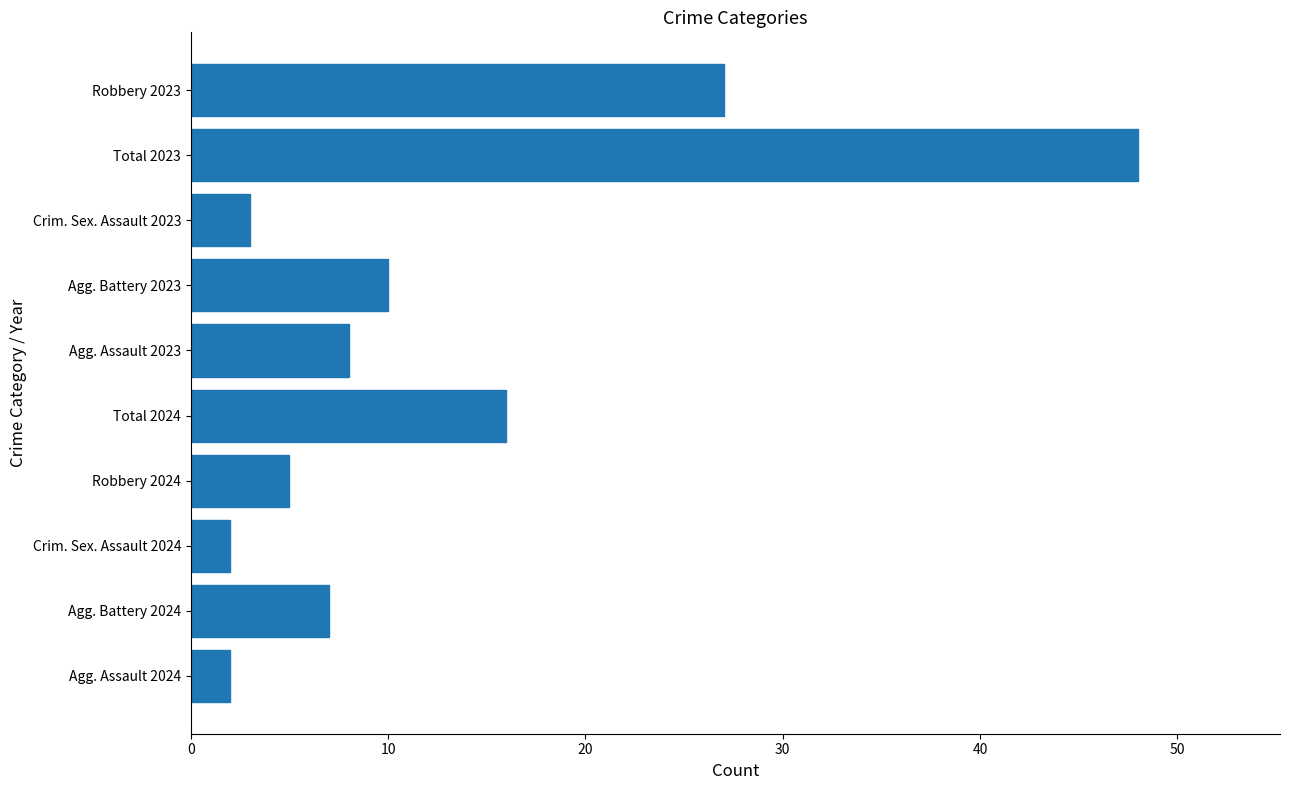

Reading top to bottom, extract all data points from this chart.

Robbery 2023=27	Total 2023=48	Crim. Sex. Assault 2023=3	Agg. Battery 2023=10	Agg. Assault 2023=8	Total 2024=16	Robbery 2024=5	Crim. Sex. Assault 2024=2	Agg. Battery 2024=7	Agg. Assault 2024=2